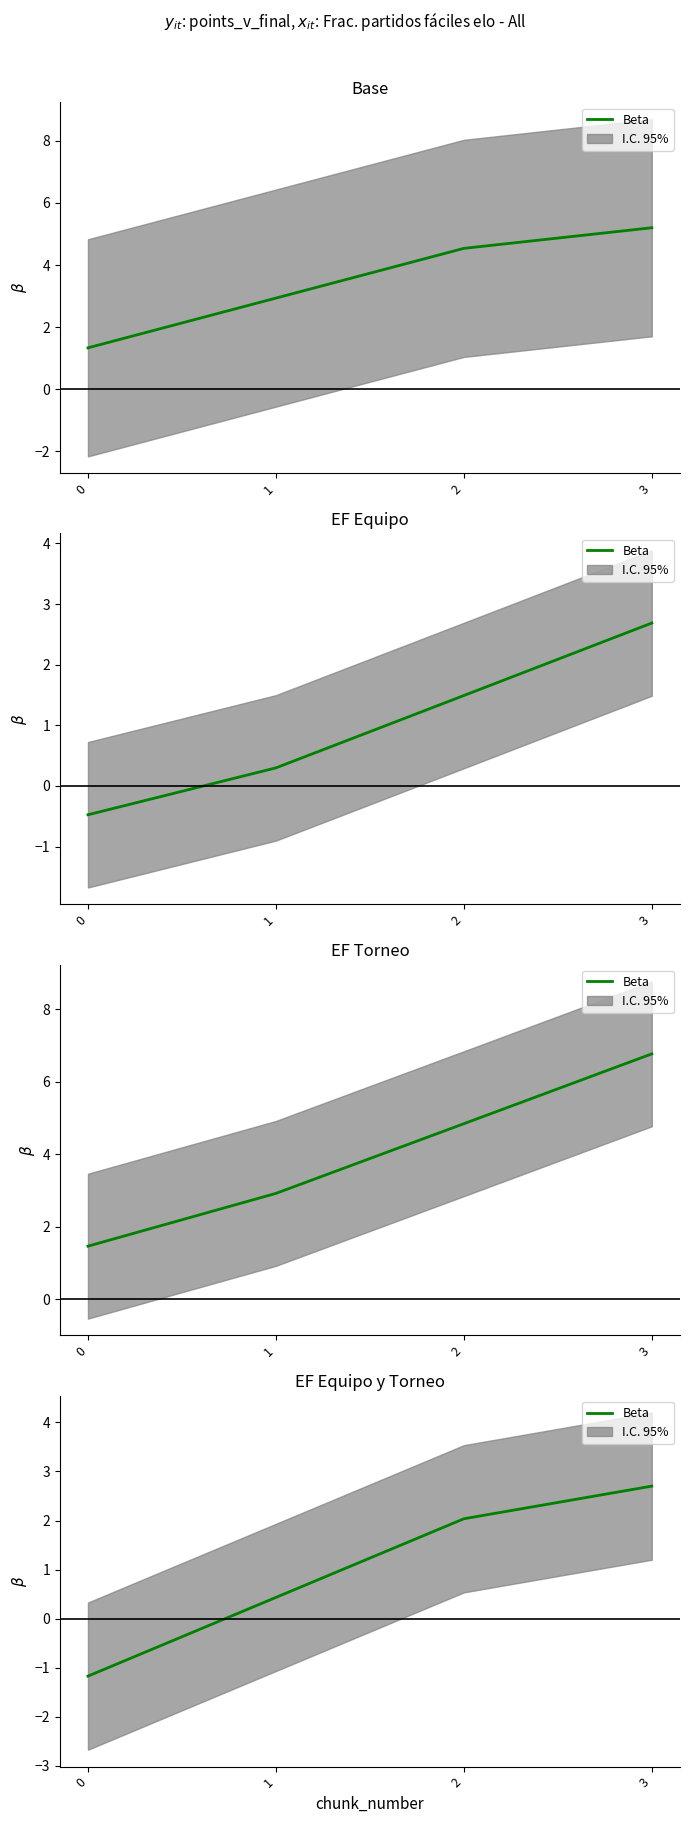

True or false: the data shows 2.0 at 2.

True